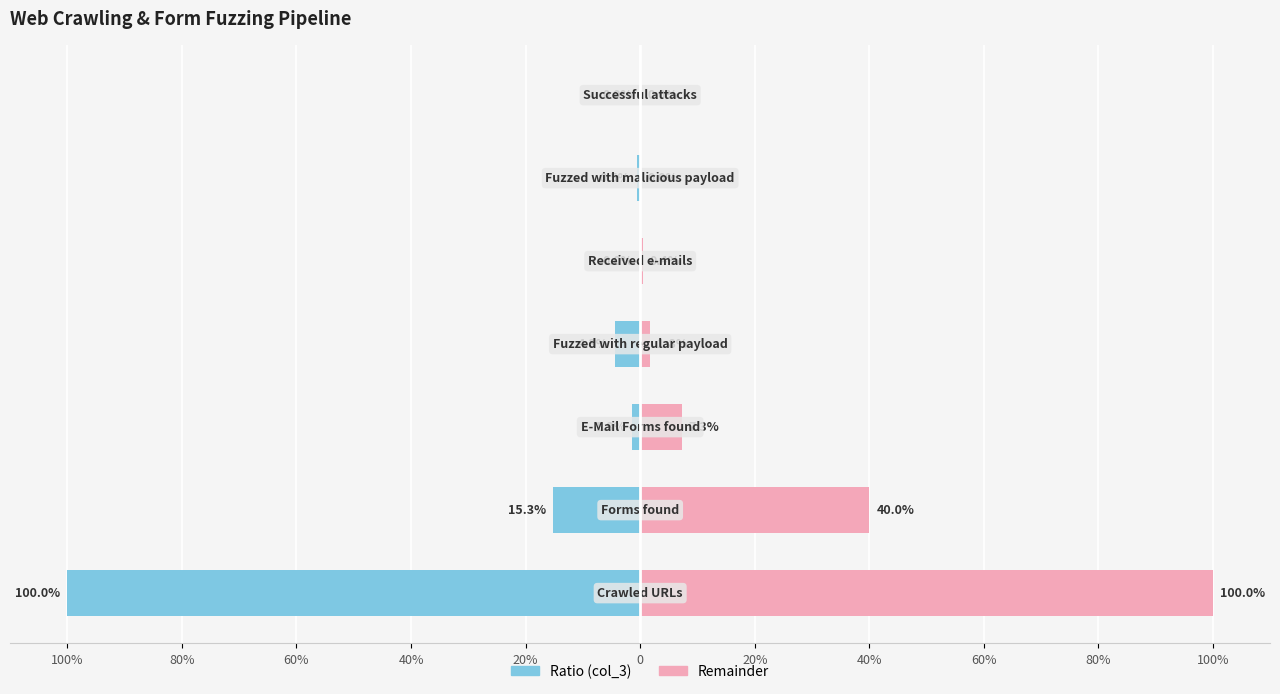

List the series in order of their peak value, highest first.

Remainder, Ratio (col_3)